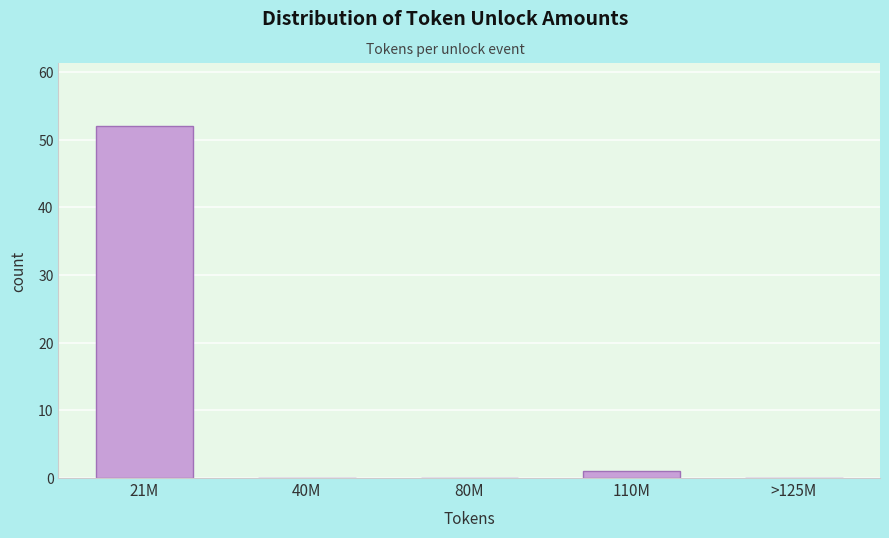

Reading right to left, what are all the values shown in this chart?

>125M=0	110M=1	80M=0	40M=0	21M=52